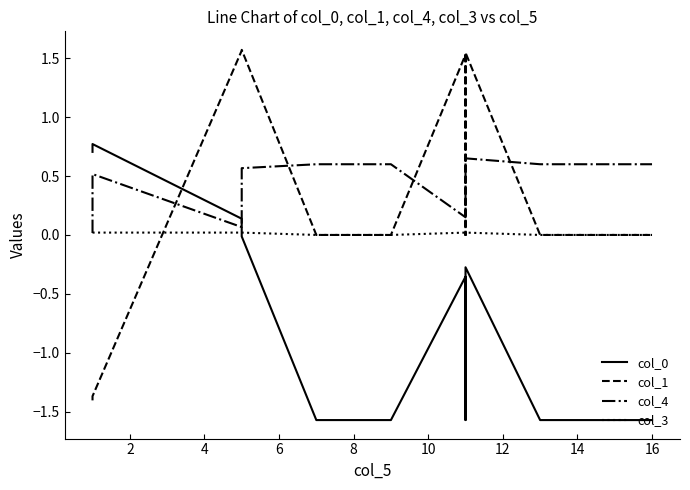

Is this an area chart (filled region under the line)?

No